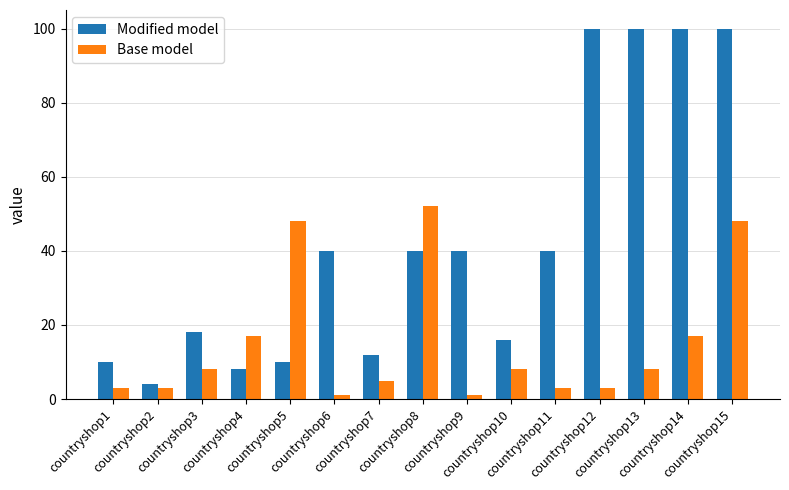

What is the difference between the Base model values at countryshop6 and countryshop10?

7